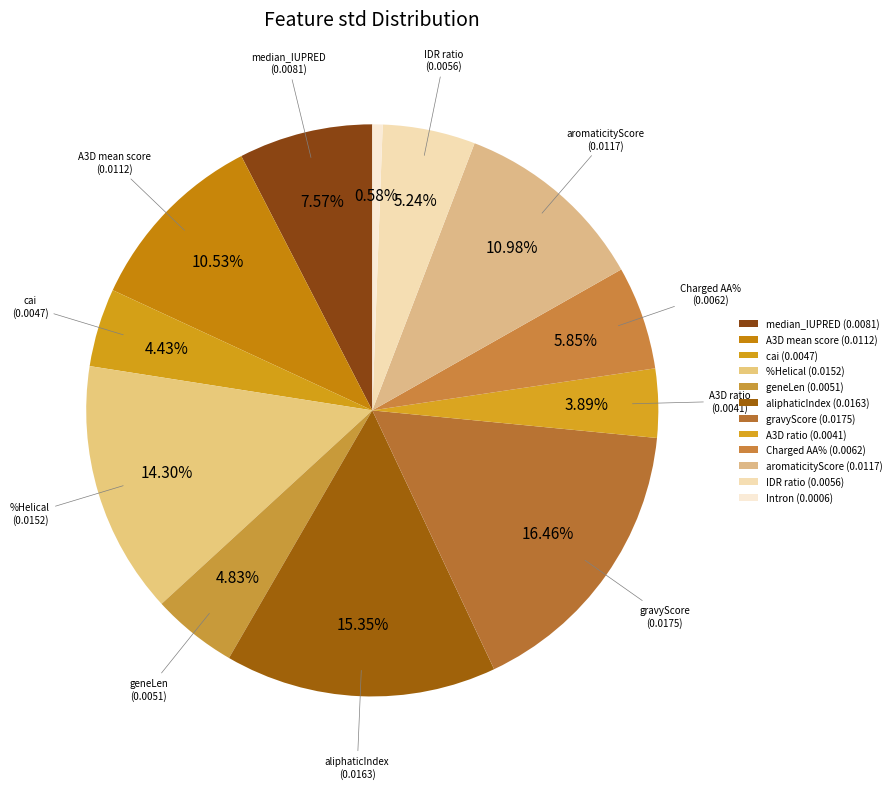

How many slices are in this pie chart?

12